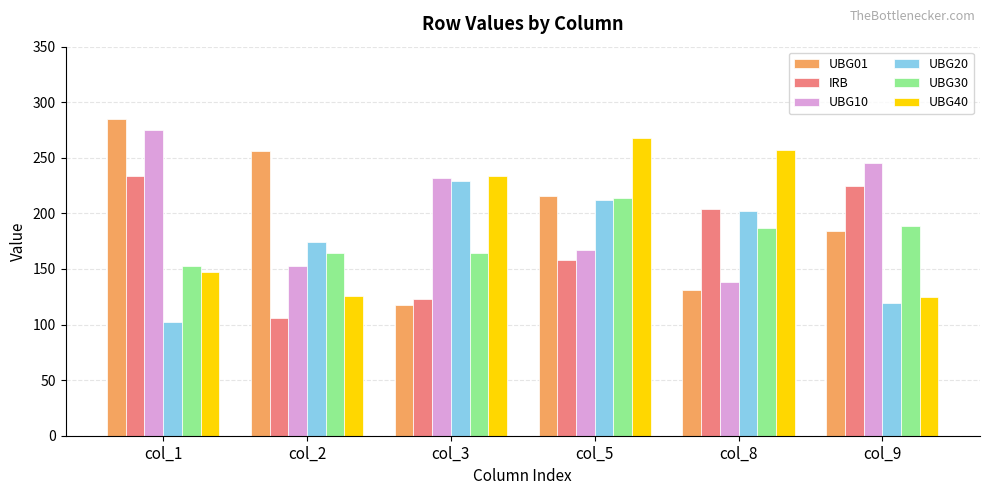

The value of UBG01 at col_9 is 184. True or false?

True